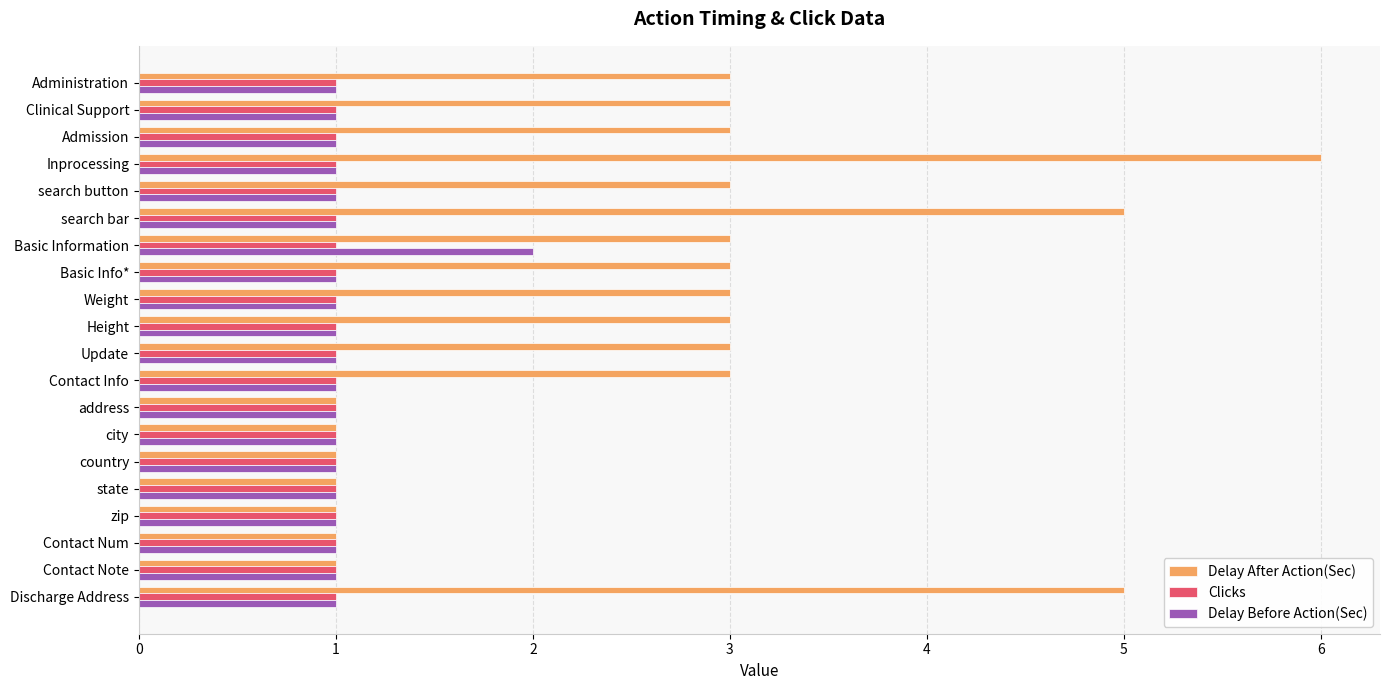

At which category is the sum across all series the highest?

Inprocessing